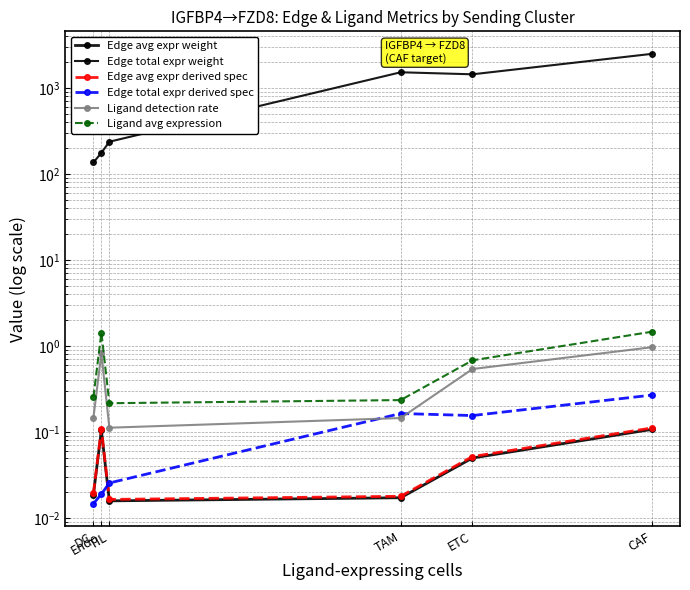

True or false: Ligand detection rate and Edge avg expr weight intersect in this chart.

False